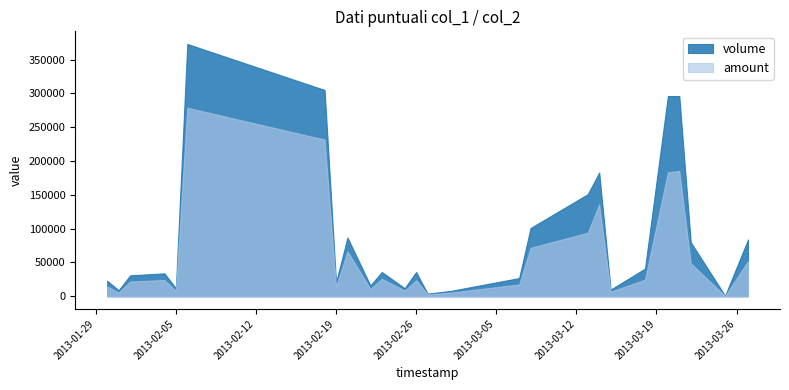

Which series has the largest total across all categories?

volume